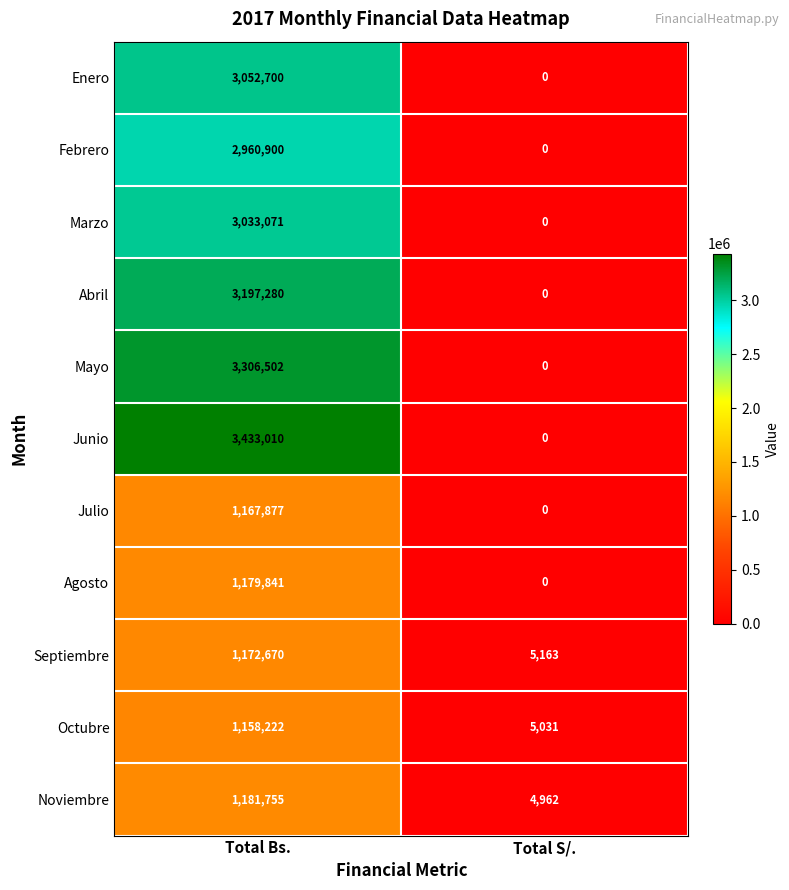

At how many categories does at least one series exceed 2308956?

1